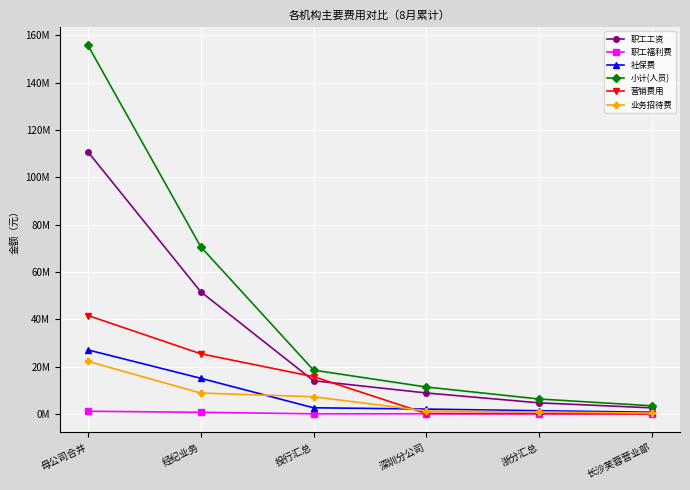

True or false: 职工福利费 and 社保费 cross at least once.

False